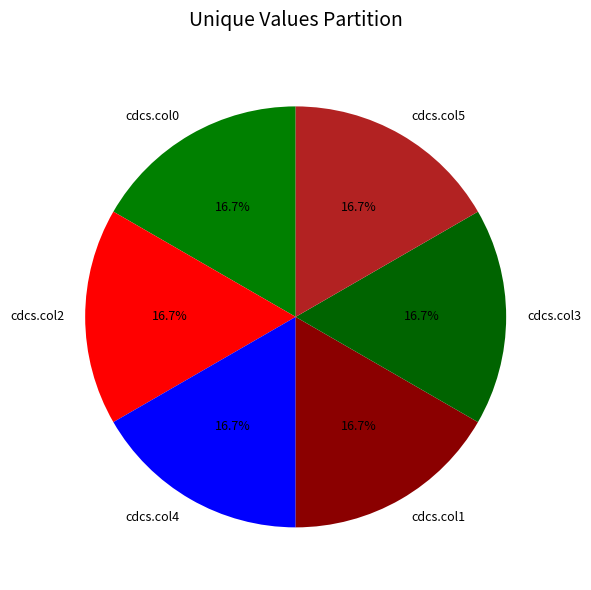

What is the ratio of the value at cdcs.col5 to the value at cdcs.col2?

1.0